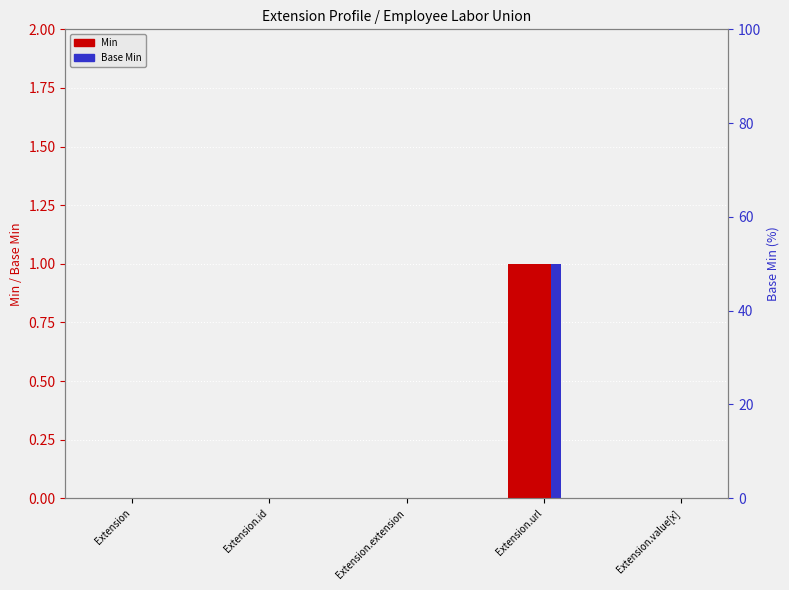

Does the chart contain any negative values?

No